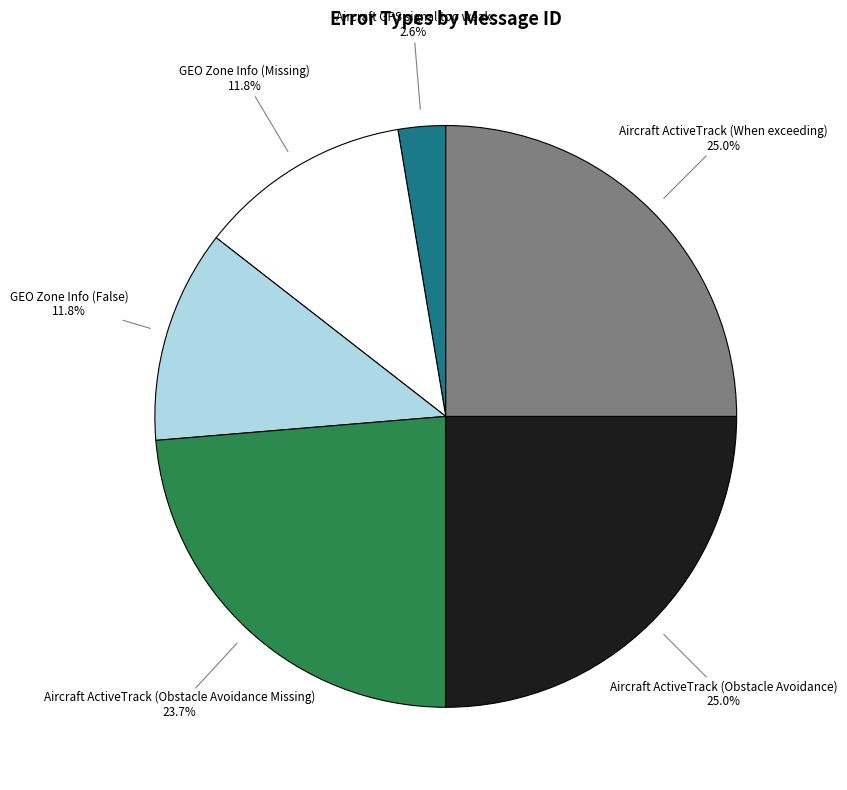

How many segments does this pie chart have?

6